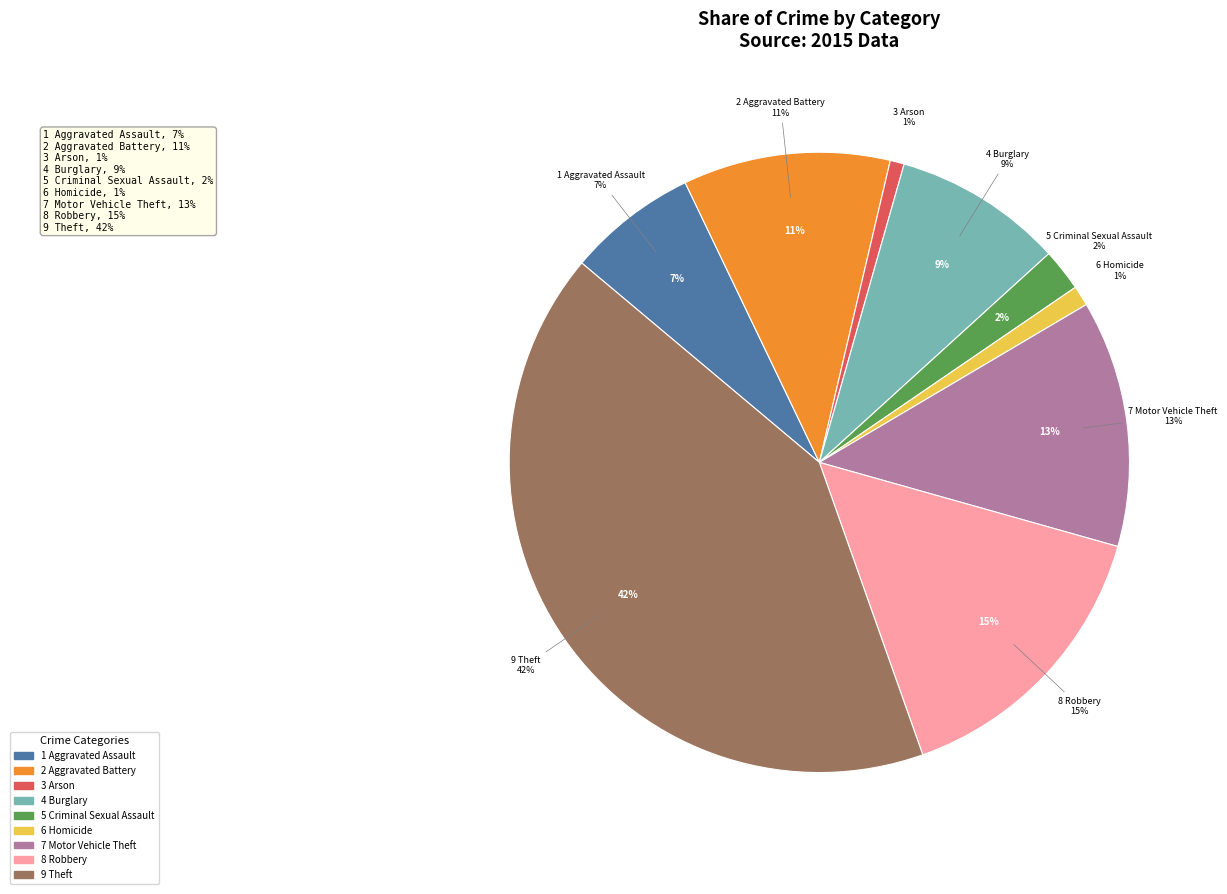

Count the number of slices in the pie.

9